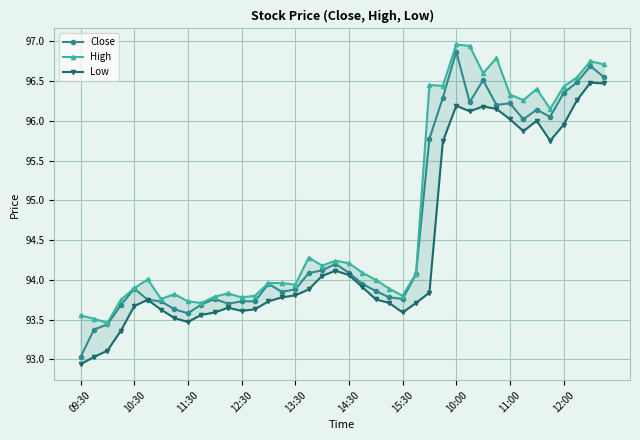

Reading left to right, list all the values displayed in this chart.

Close: 93.0	93.4	93.4	93.7	93.9	93.8	93.7	93.6	93.6	93.7	93.8	93.7	93.7	93.7	93.9	93.8	93.9	94.1	94.1	94.2	94.1	93.9	93.9	93.8	93.8	94.1	95.8	96.3	96.9	96.2	96.5	96.2	96.2	96.0	96.1	96.1	96.3	96.5	96.7	96.6
High: 93.6	93.5	93.5	93.8	93.9	94.0	93.8	93.8	93.7	93.7	93.8	93.8	93.8	93.8	94.0	94.0	93.9	94.3	94.2	94.2	94.2	94.1	94.0	93.9	93.8	94.1	96.4	96.4	97.0	96.9	96.6	96.8	96.3	96.3	96.4	96.2	96.4	96.5	96.8	96.7
Low: 92.9	93.0	93.1	93.4	93.7	93.8	93.6	93.5	93.5	93.6	93.6	93.7	93.6	93.6	93.7	93.8	93.8	93.9	94.1	94.1	94.1	93.9	93.8	93.7	93.6	93.7	93.8	95.7	96.2	96.1	96.2	96.2	96.0	95.9	96.0	95.8	95.9	96.3	96.5	96.5